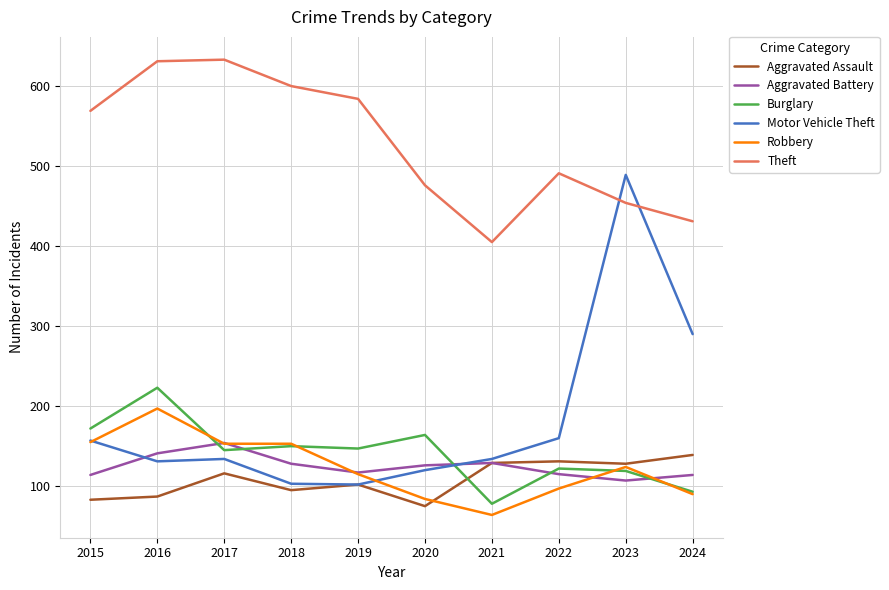

How many lines are shown in the chart?

6